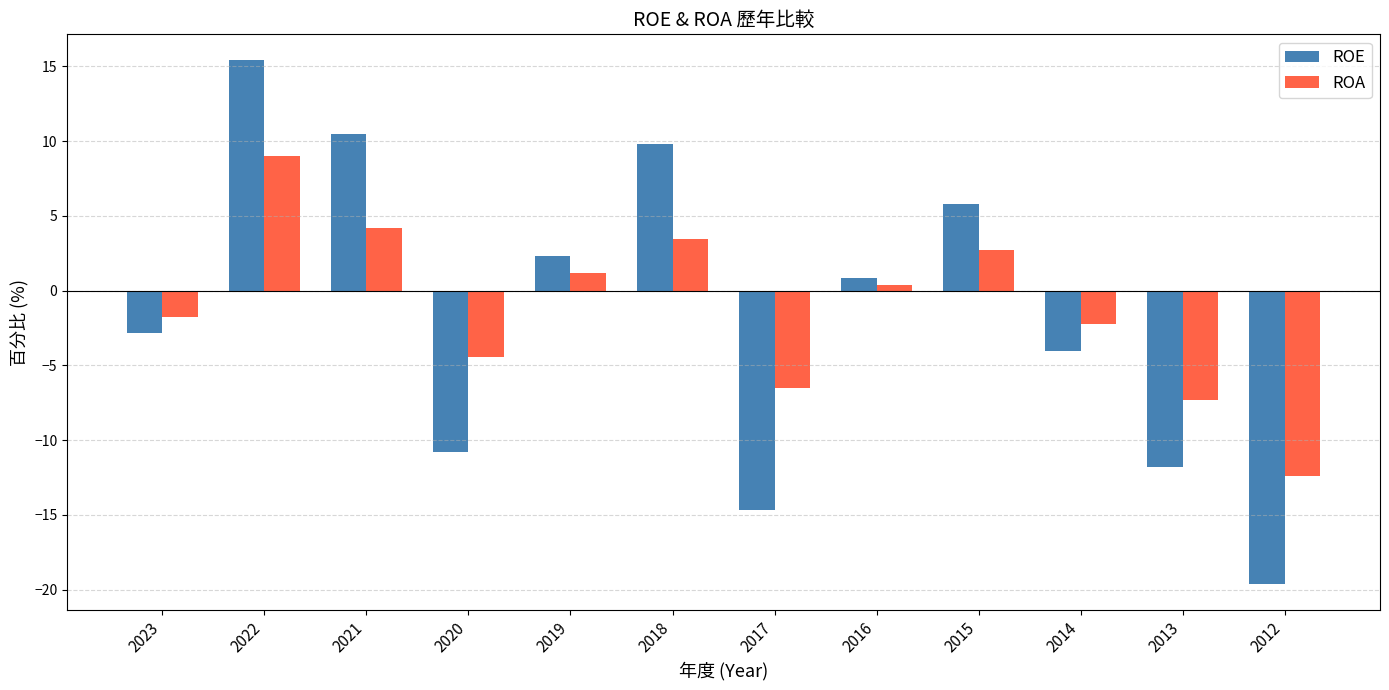

What is the difference between the maximum and minimum values in the ROE series?

35.0